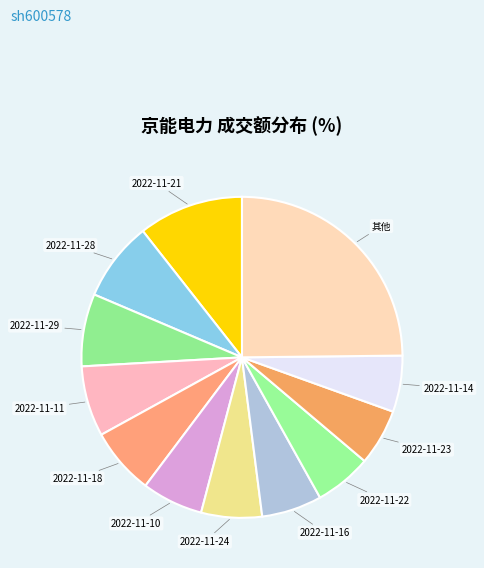

Is the sum of 其他 and 2022-11-11 greater than half?

No